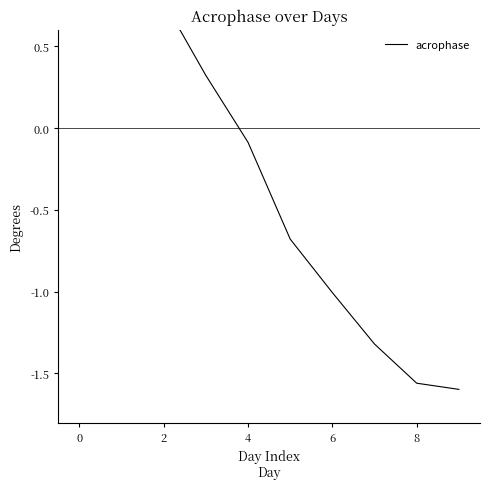

The value at 9 is -0.9. True or false?

False